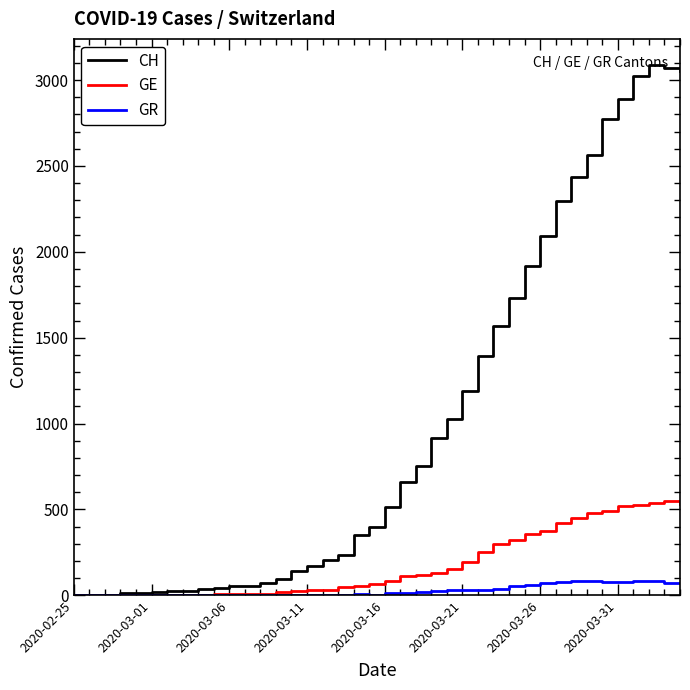

Which series has the widest spread of values?

CH